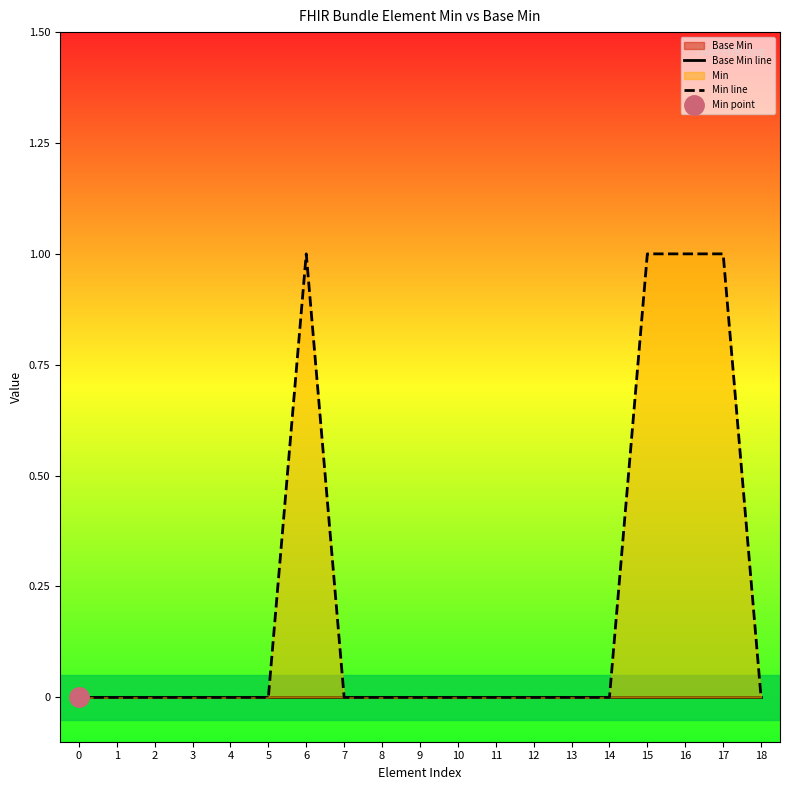

Reading right to left, what are all the values shown in this chart?

Base Min line: 0	0	0	0	0	0	0	0	0	0	0	0	0	0	0	0	0	0	0
Min line: 0	1	1	1	0	0	0	0	0	0	0	0	1	0	0	0	0	0	0